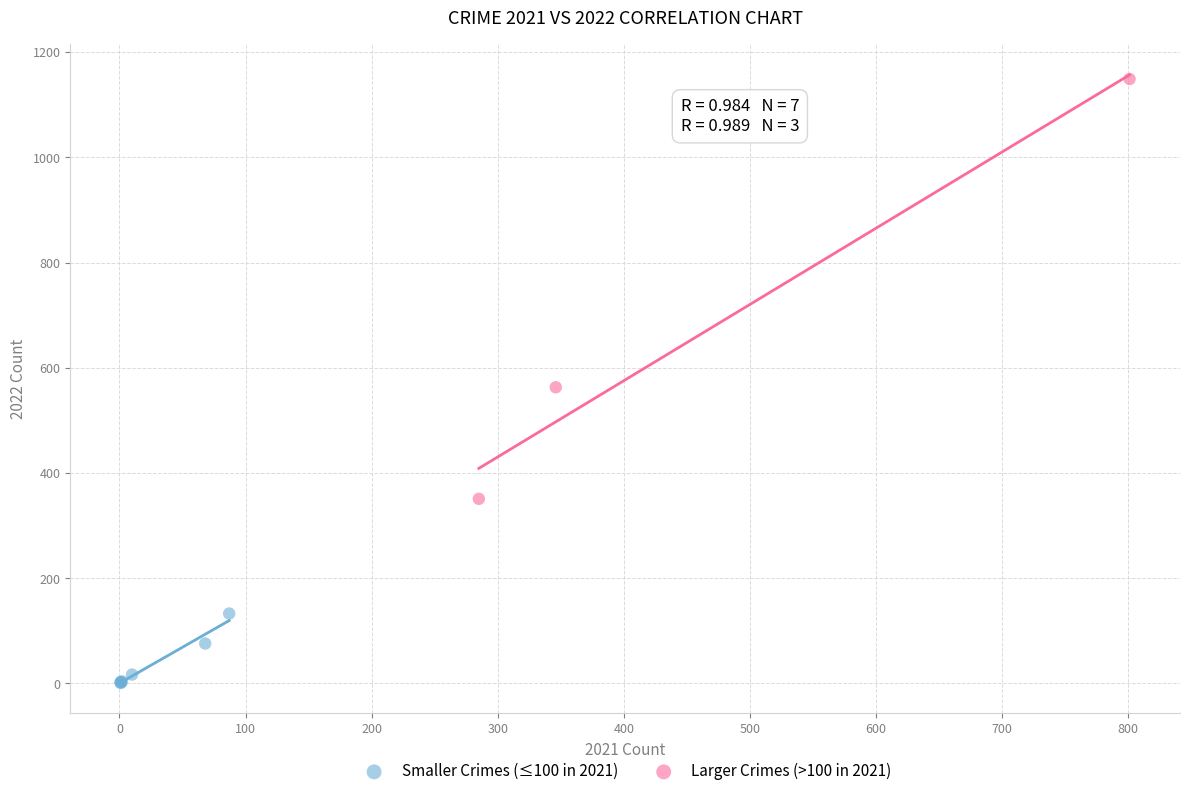

Which series contains the lowest Y value?

Smaller Crimes (≤100 in 2021)